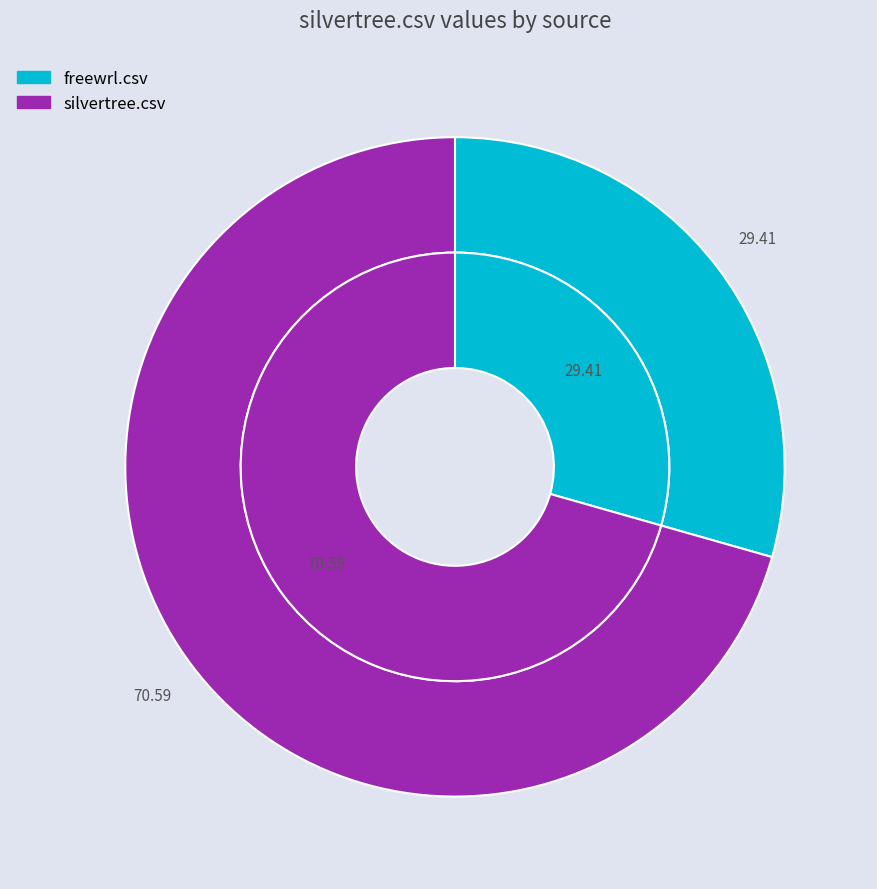

What is the smallest slice in the pie chart?

freewrl.csv